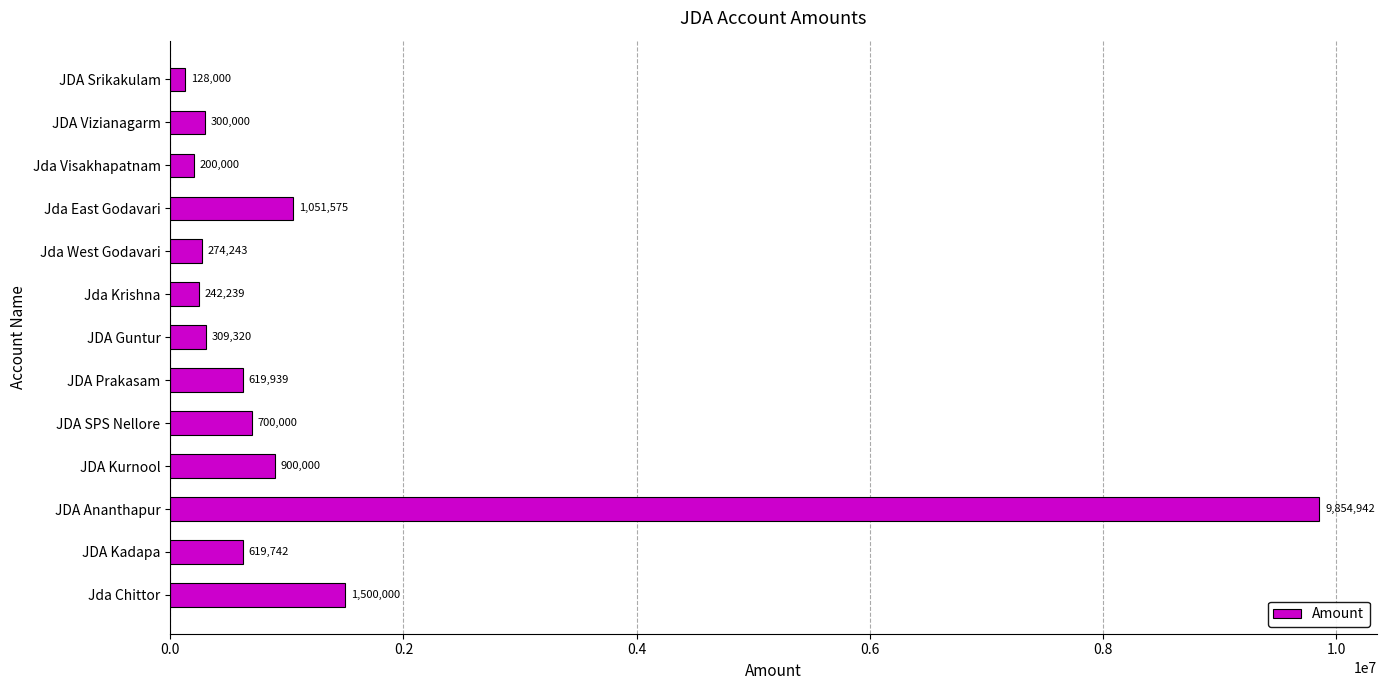

At which category does the chart reach its peak across all series?

JDA Ananthapur